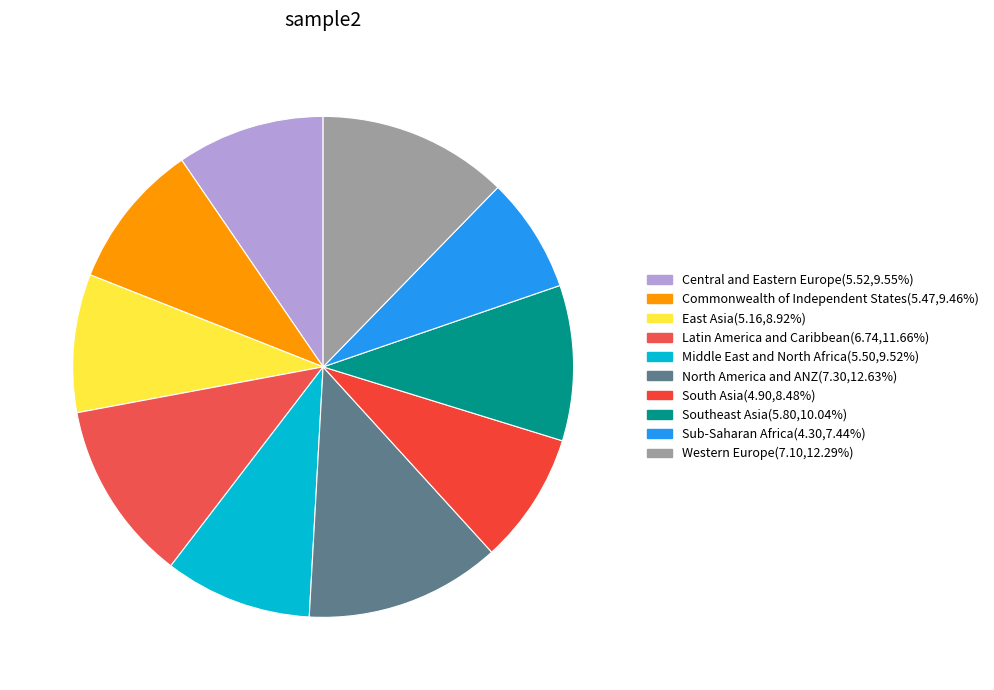

What percentage is the North America and ANZ slice, to the nearest percent?

13%